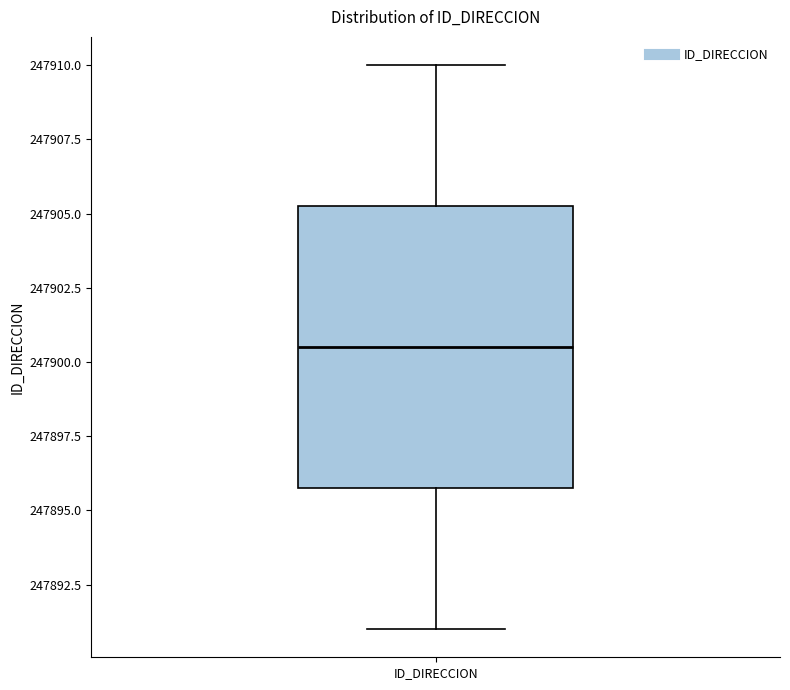

Transcribe this box plot: give where the median line is, the range the box spans, and where the two whiskers end, as read against the y-axis. The values are not printed on the chart, so give them approximately, as read against the axis.

median 247900.5, box 247896.0 to 247905.5, whiskers 247891.0 to 247910.0